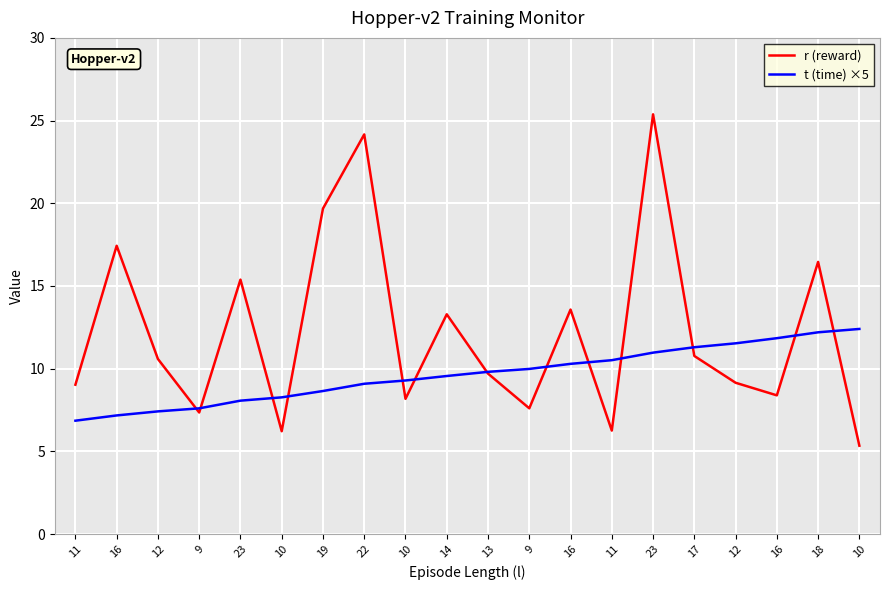

Which category has the highest value across all series?

23